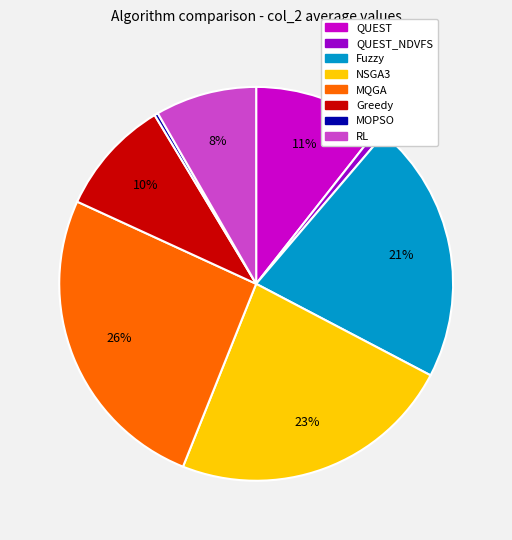

To the nearest percent, what is the average slice percentage?

12%